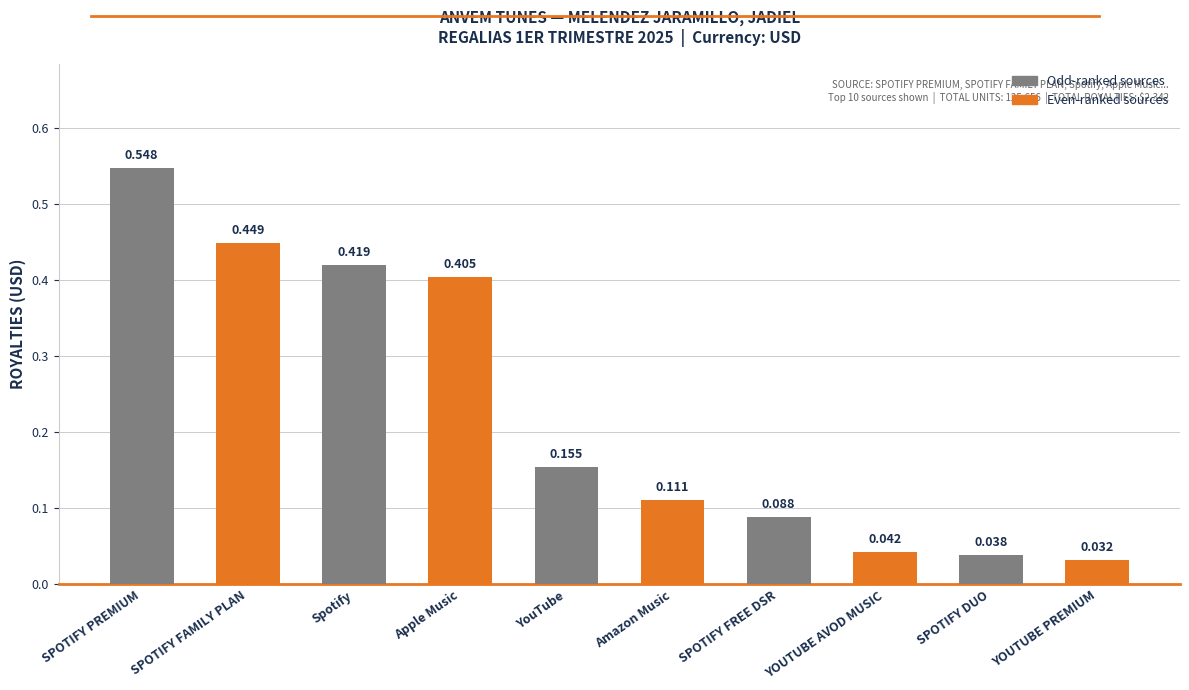

How many bars are there in total?

10